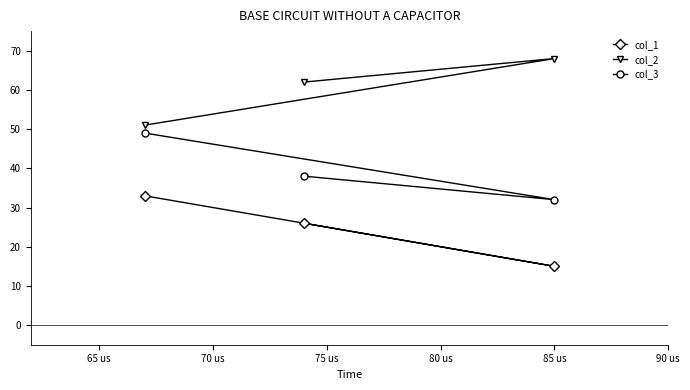

What are all the series names shown in the legend?

col_1, col_2, col_3